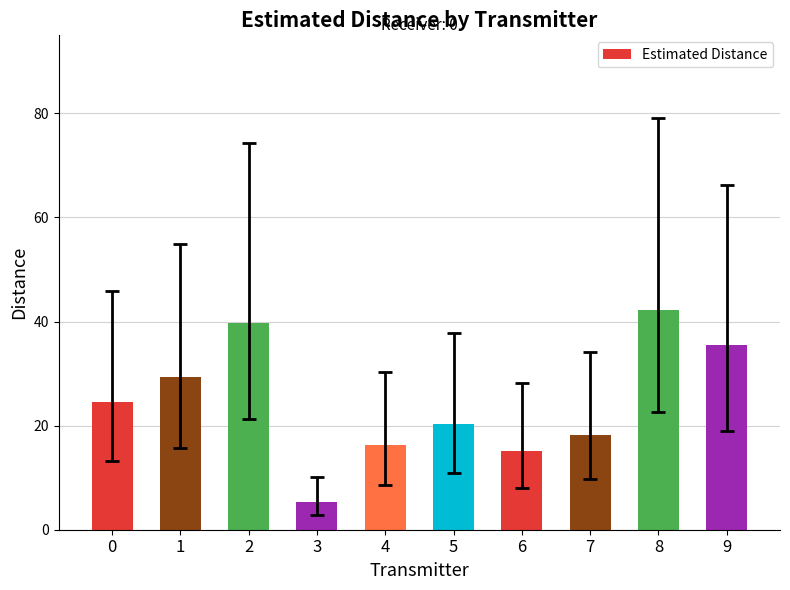

True or false: the data shows 5.4 at 3.

True